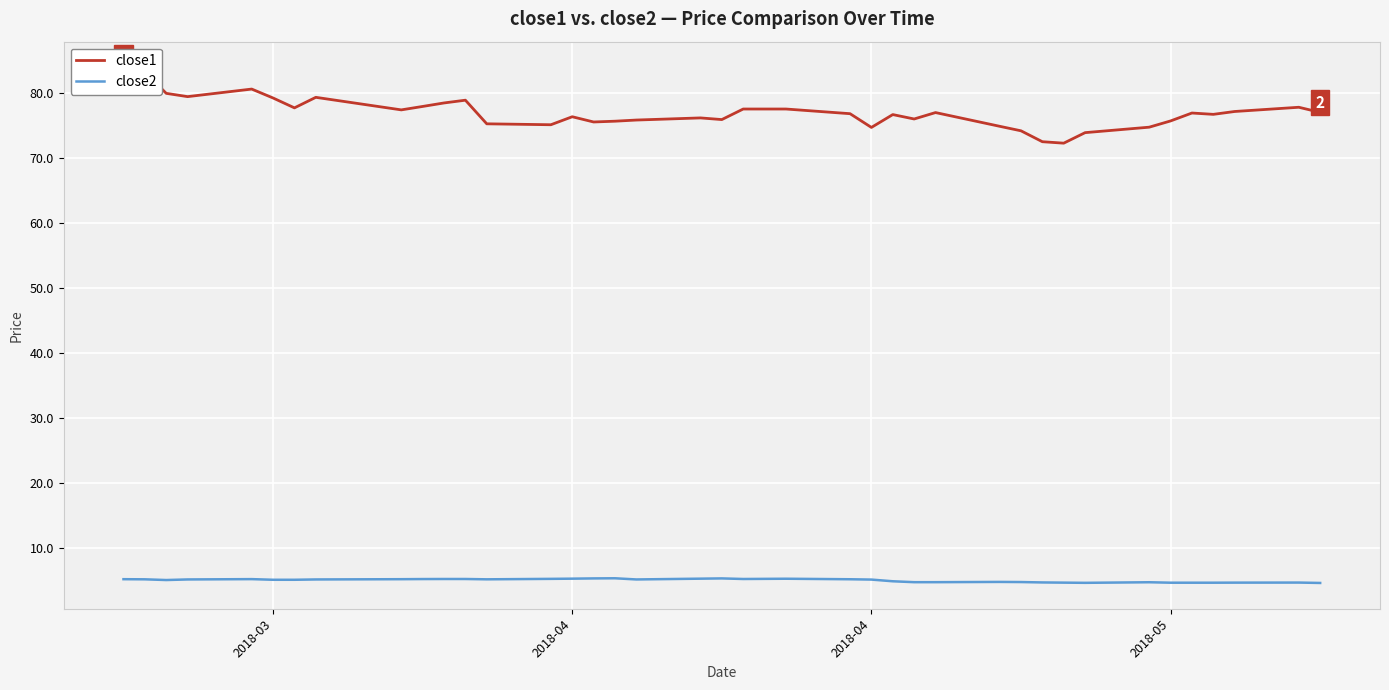

List the series in order of their overall mean, lowest first.

close2, close1